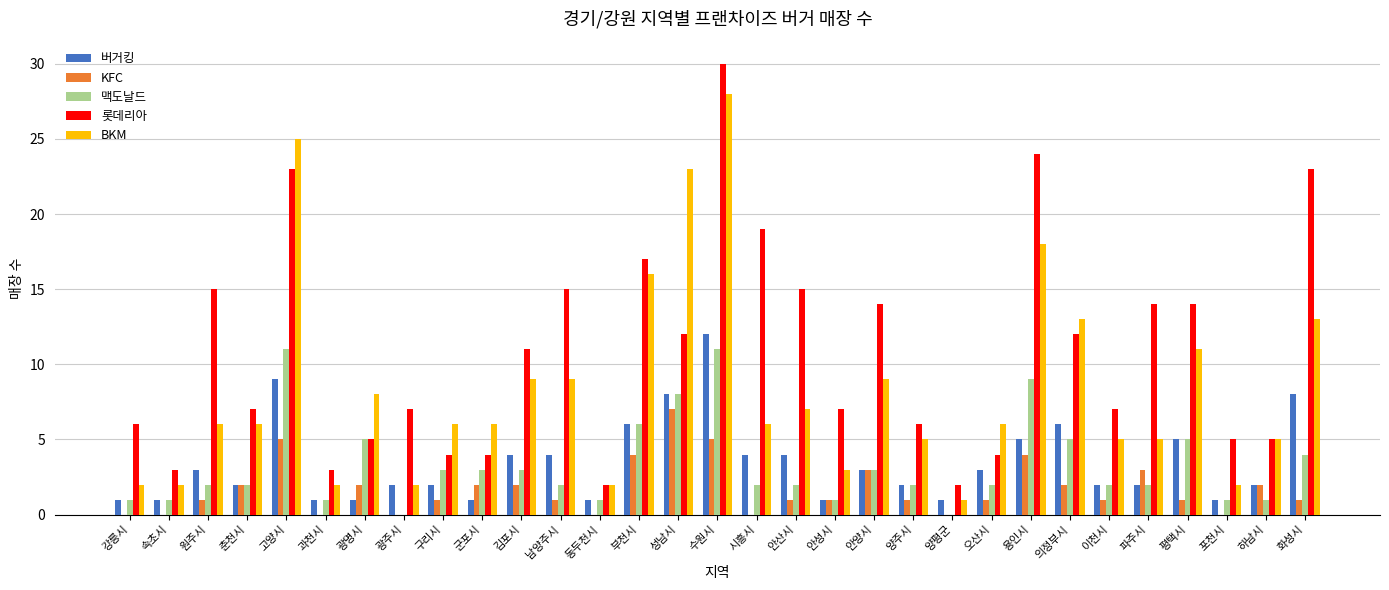

What is the total value across all series at 속초시?

7